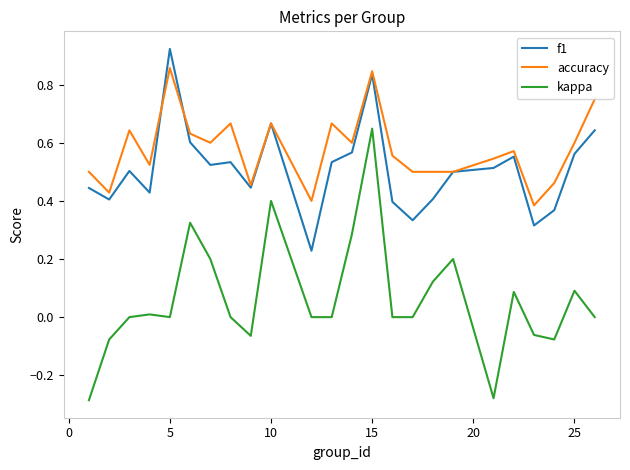

Which series has the largest total across all categories?

accuracy